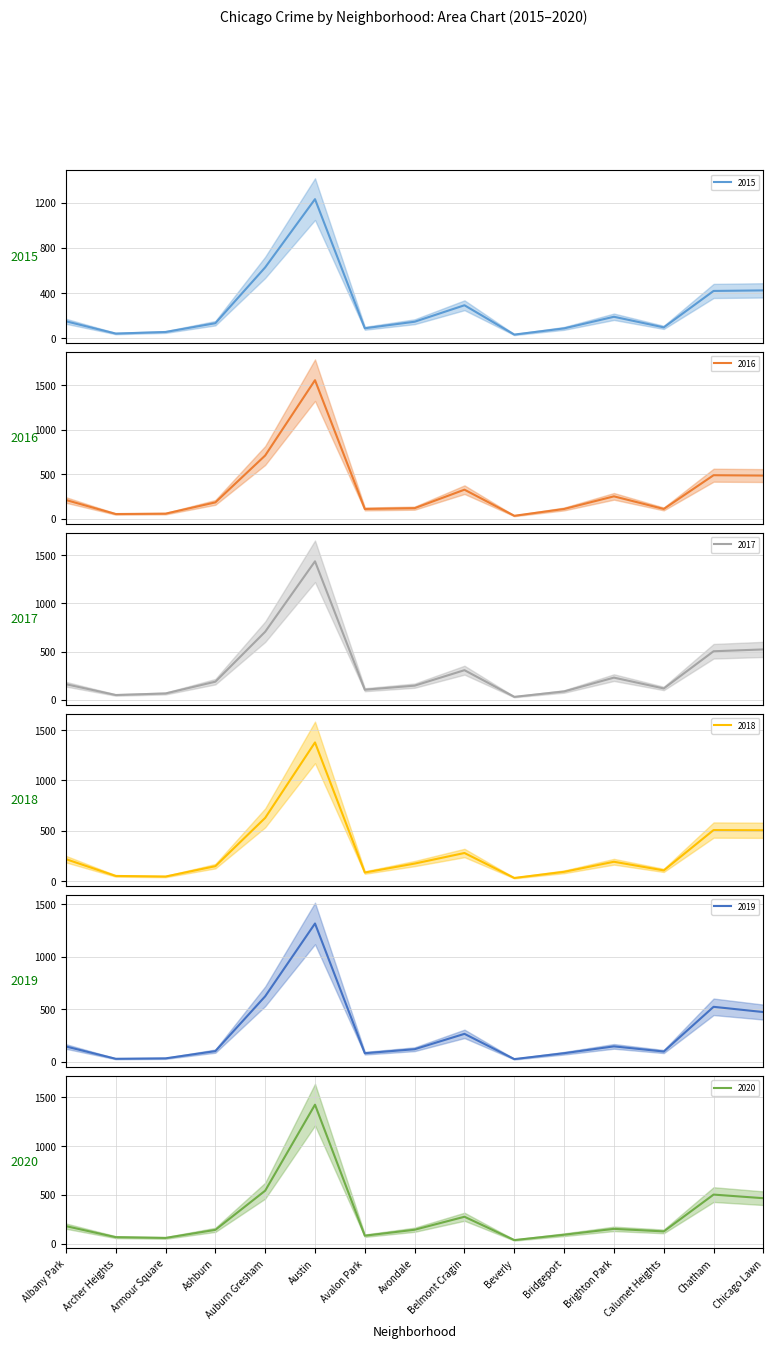

What position from the right is Albany Park?

15